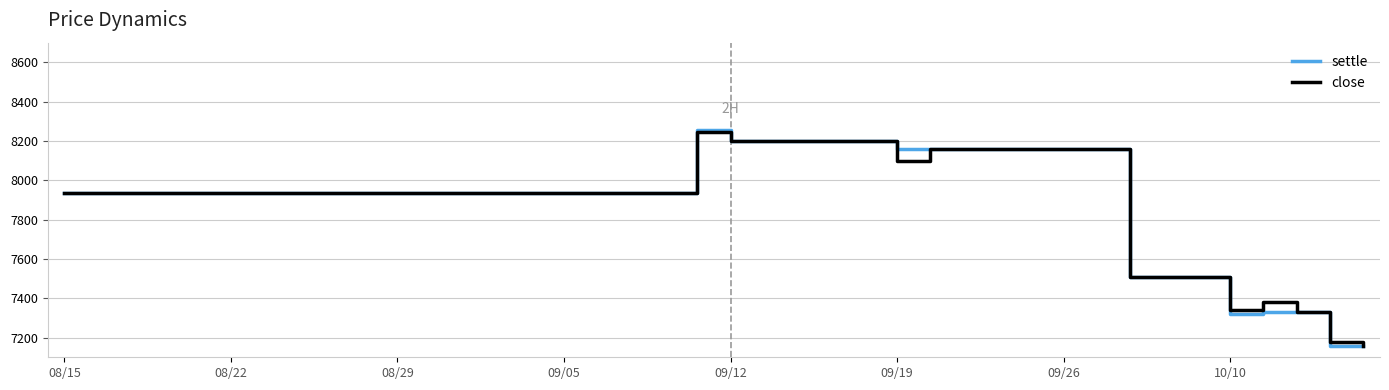

What is the minimum value shown in the chart?

7156